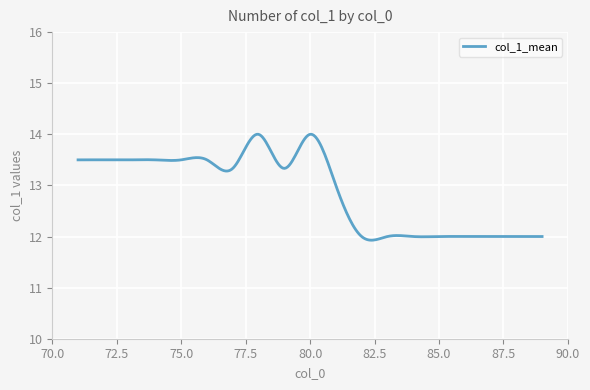

What is the greatest value displayed?

14.0